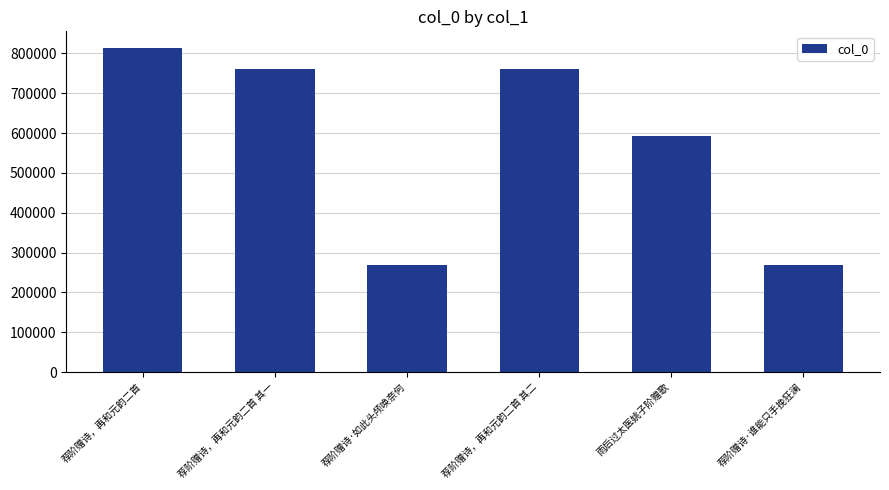

What is the difference between the maximum and minimum values?

545679